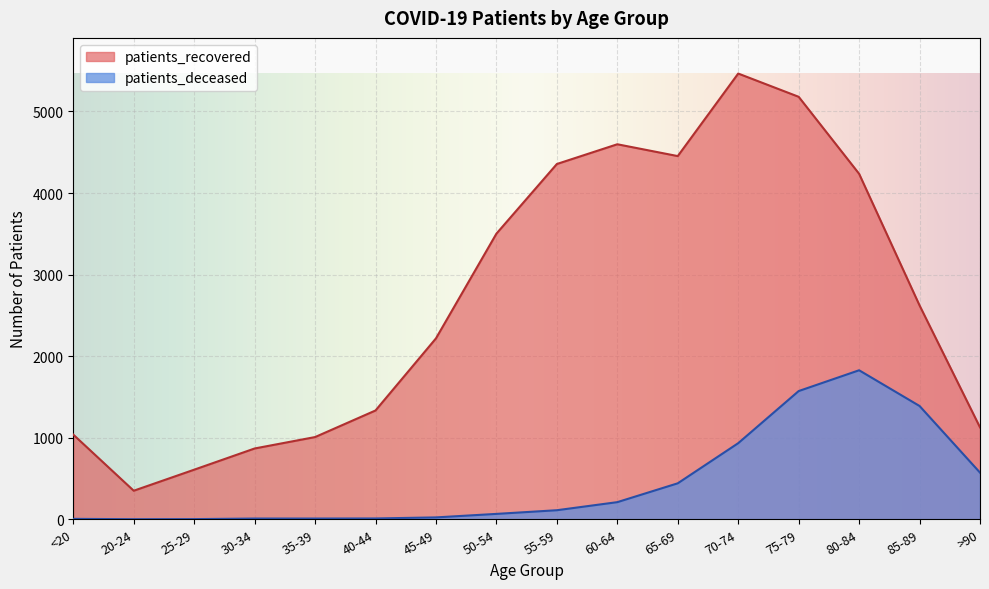

Reading left to right, what are all the values shown in this chart?

patients_recovered: <20=1038	20-24=350	25-29=608	30-34=868	35-39=1008	40-44=1334	45-49=2218	50-54=3502	55-59=4356	60-64=4598	65-69=4453	70-74=5465	75-79=5180	80-84=4236	85-89=2622	>90=1127
patients_deceased: <20=5	20-24=1	25-29=2	30-34=9	35-39=9	40-44=10	45-49=23	50-54=66	55-59=111	60-64=210	65-69=441	70-74=933	75-79=1572	80-84=1827	85-89=1389	>90=572